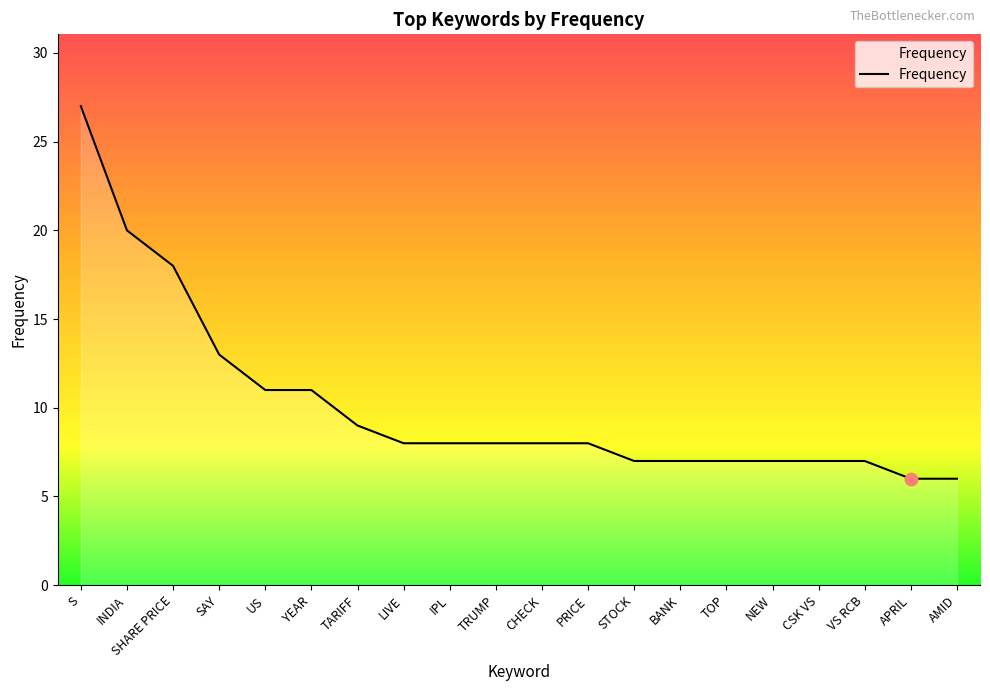

What is the change in value from US to APRIL?

-5